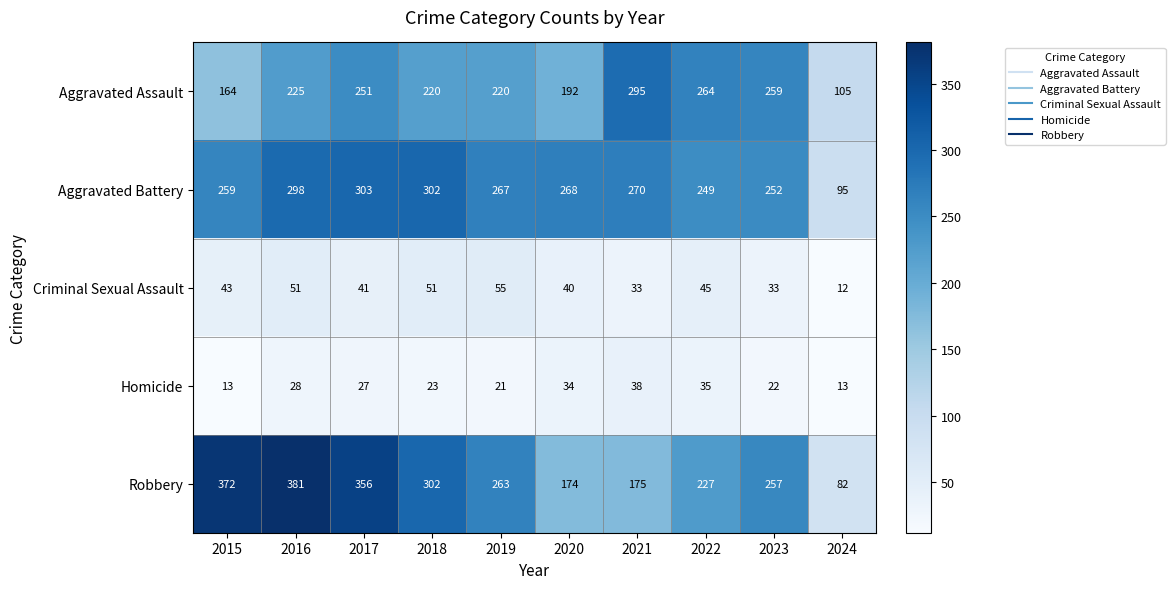

At how many categories does at least one series exceed 210?

9